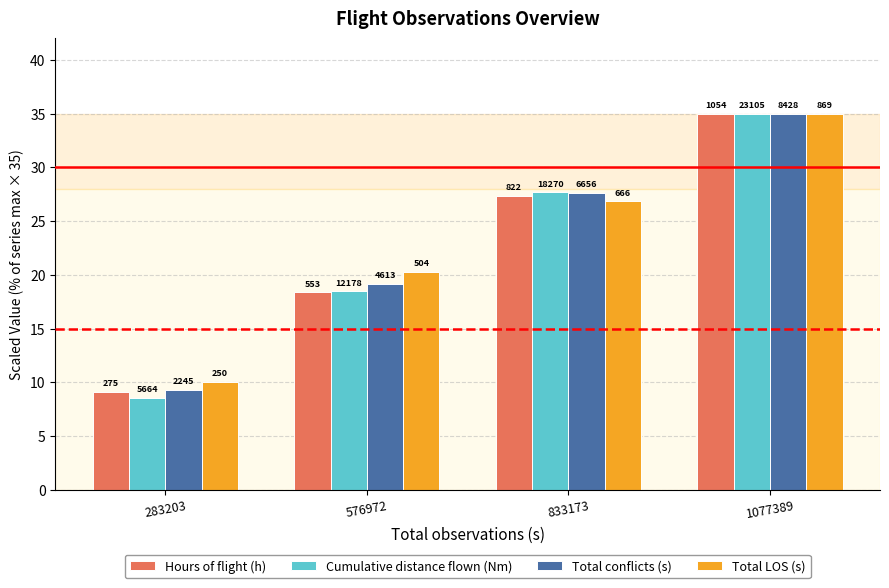

At which category is the sum across all series the highest?

1077389